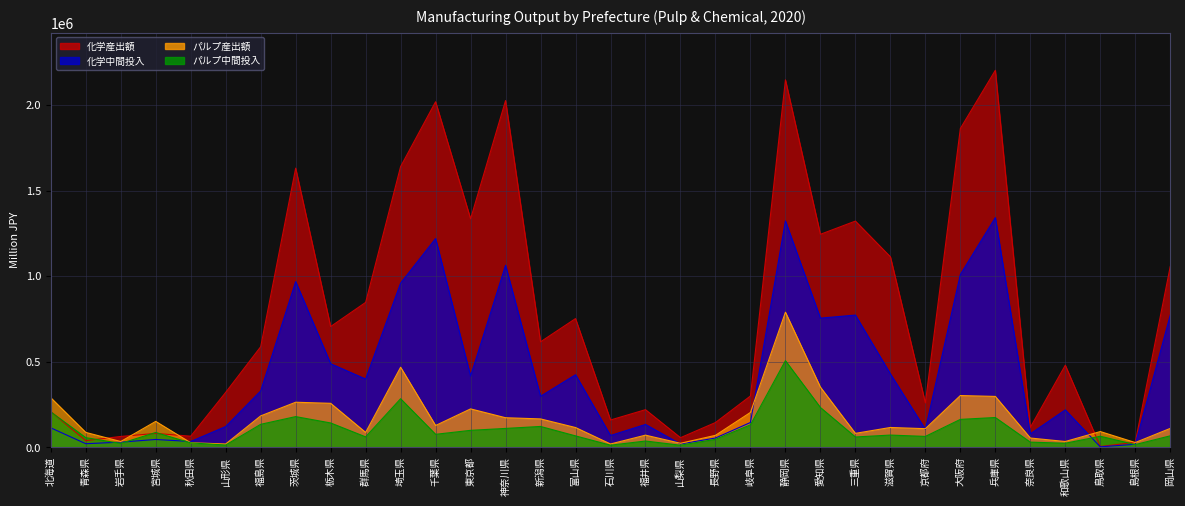

Which series ends up on top after the final intersection of 化学中間投入 and パルプ産出額?

化学中間投入